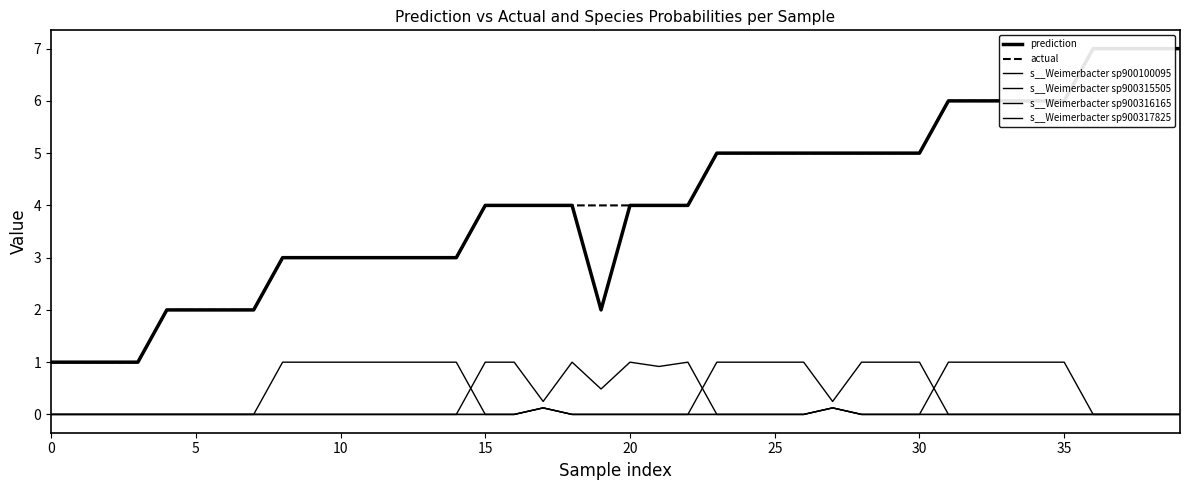

What is the label of the 8th point from the right?

32